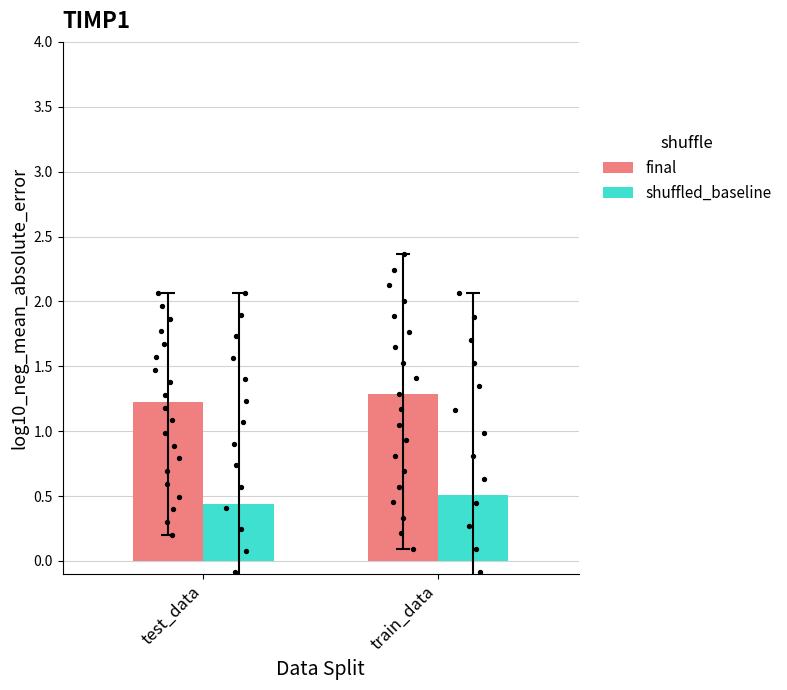

Is the value of shuffled_baseline at train_data greater than the value of final at test_data?

No